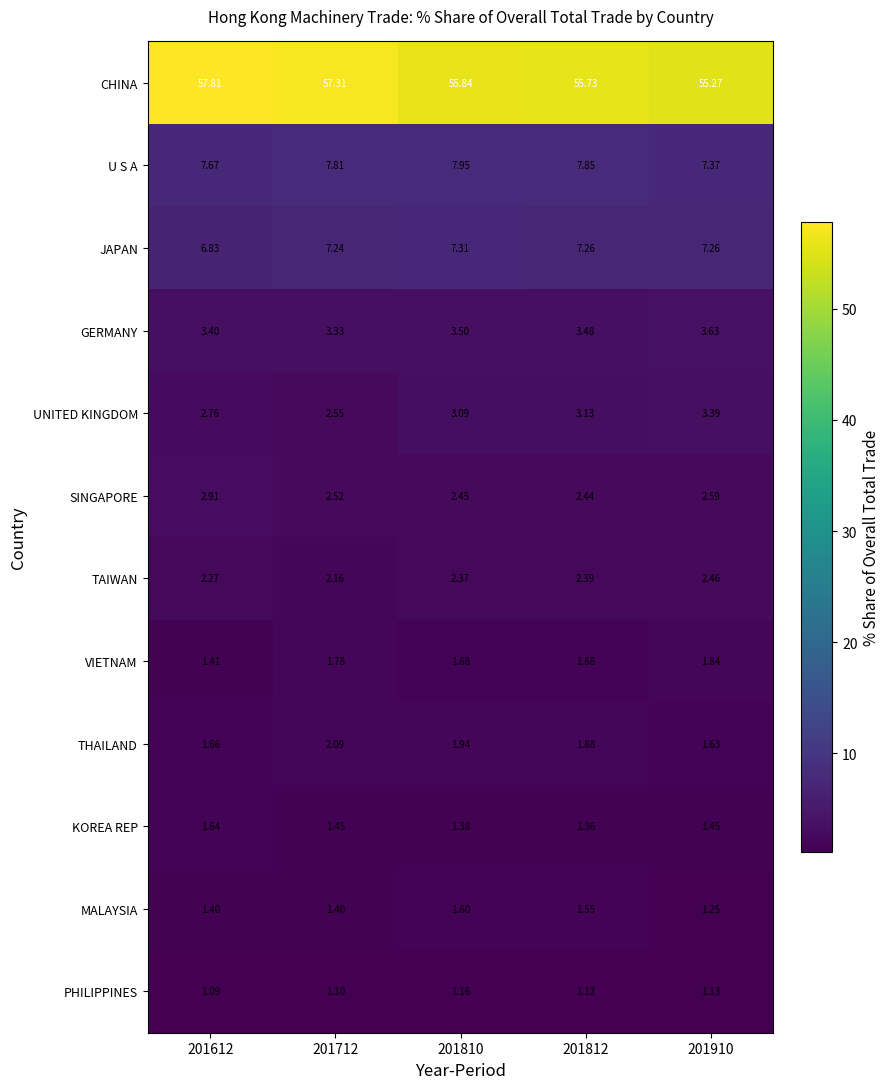

Is the value of KOREA REP at 201810 greater than the value of GERMANY at 201712?

No